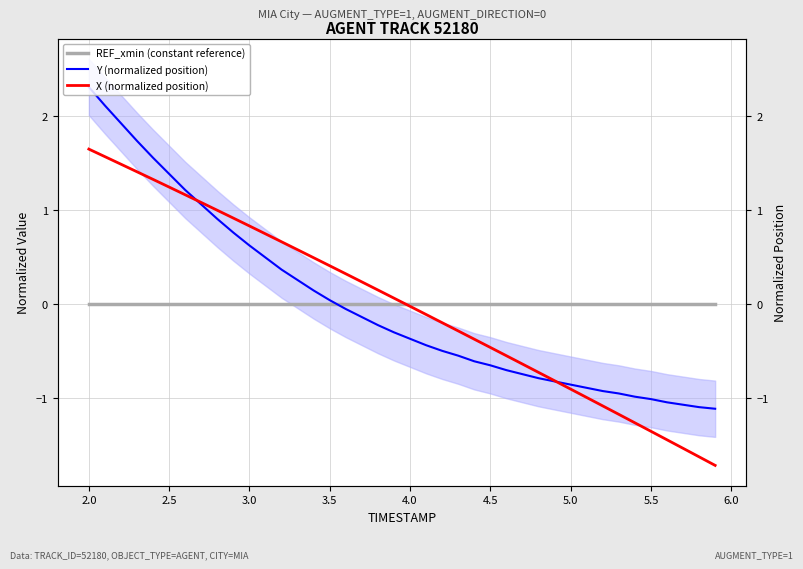

What is the value of the X (normalized position) point at the 14th from the left?

0.6